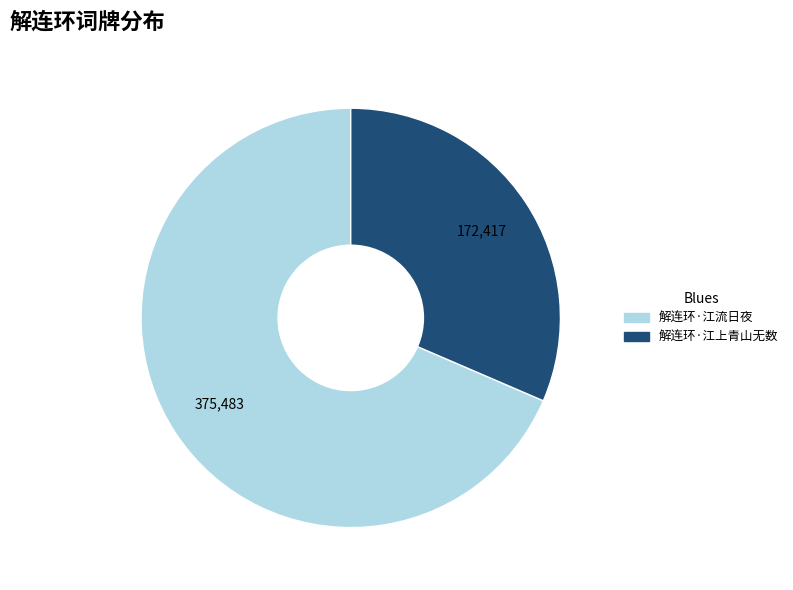

Which category has the biggest portion of the pie?

解连环·江流日夜